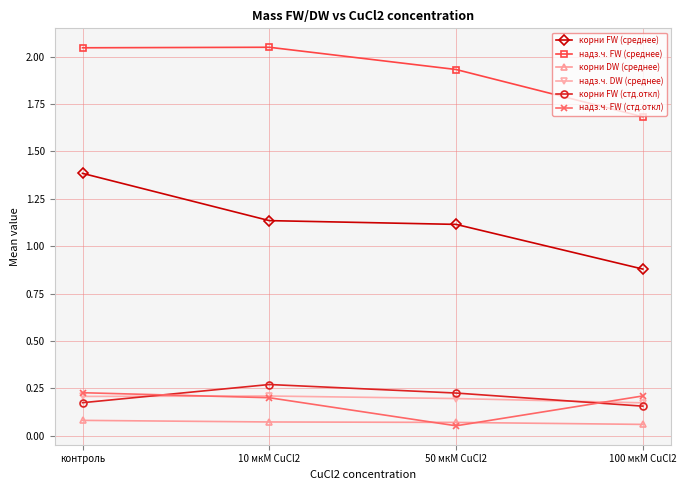

What is the difference between the maximum and minimum values in the корни FW (среднее) series?

0.5